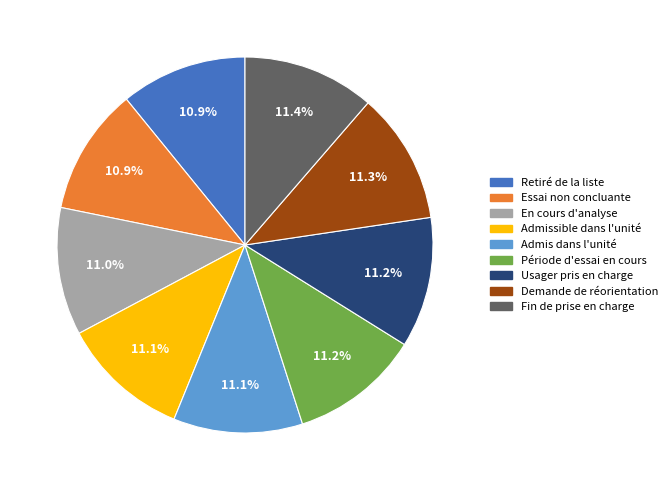

Count the number of slices in the pie.

9